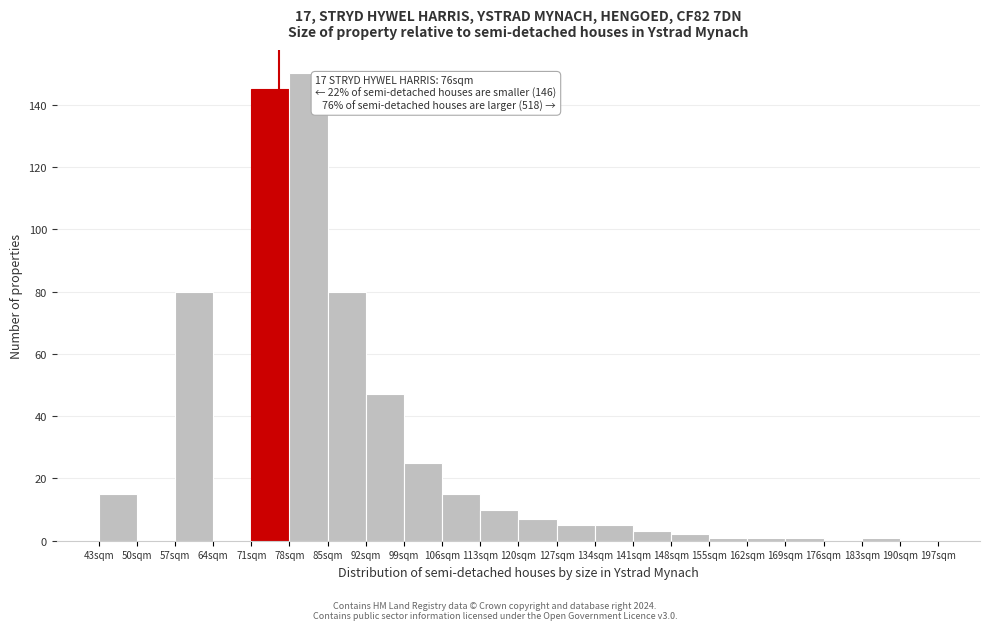

Over which range of the x-axis is the bar tallest?

78 to 85